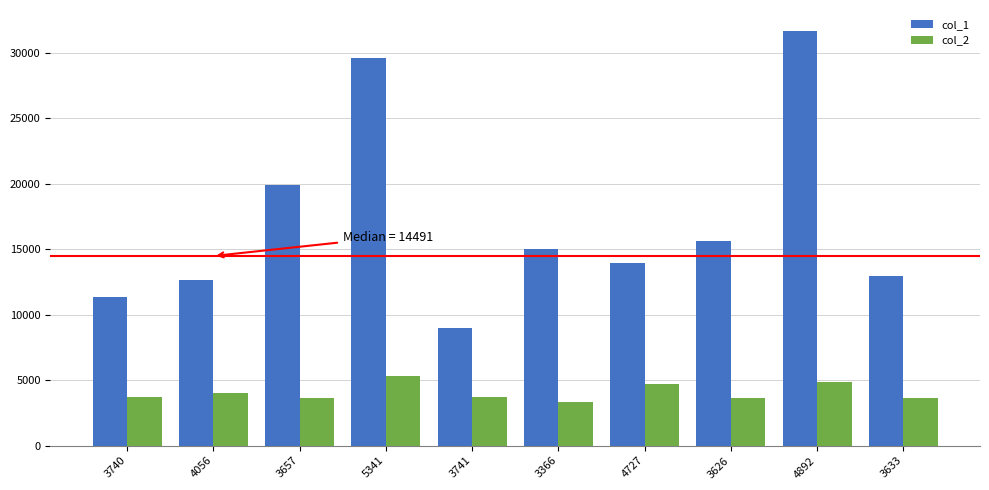

What position from the right is 4056?

9